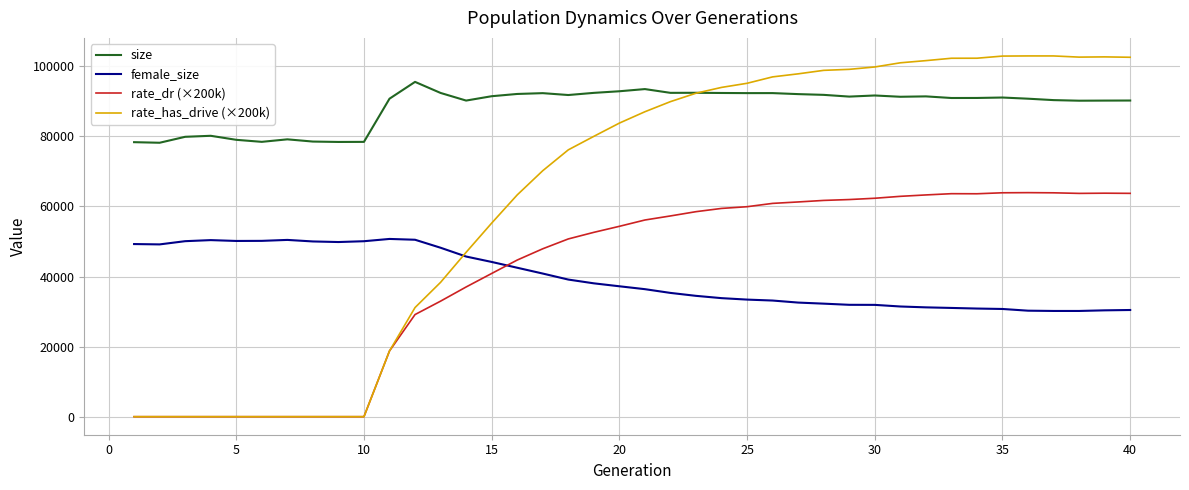

List the series in order of their peak value, highest first.

rate_has_drive (×200k), size, rate_dr (×200k), female_size